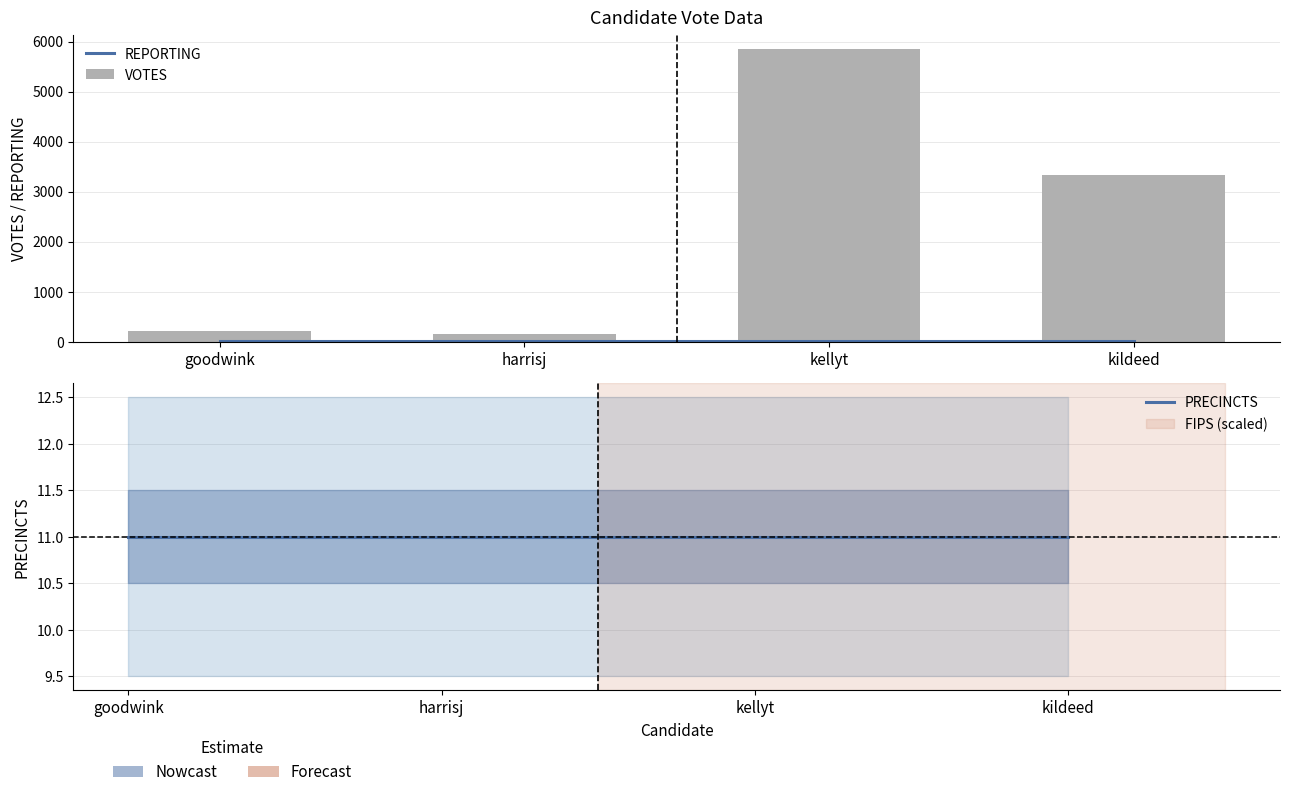

List the series in order of their peak value, highest first.

VOTES, REPORTING, PRECINCTS